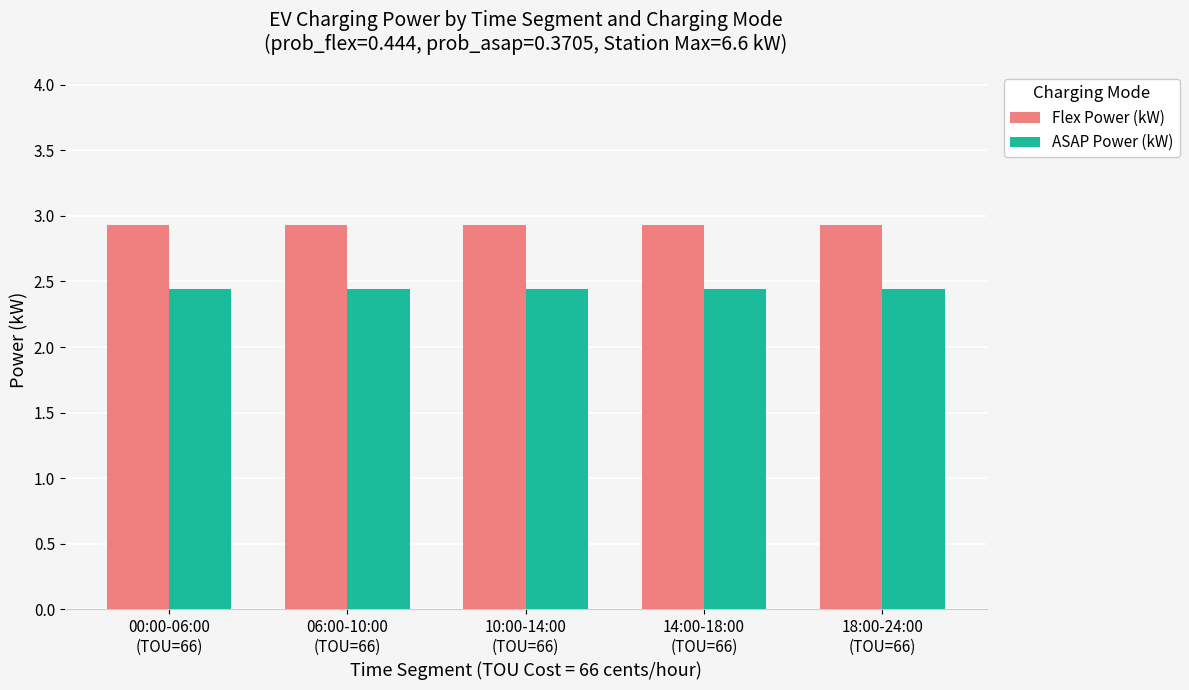

At how many categories does at least one series exceed 2?

5